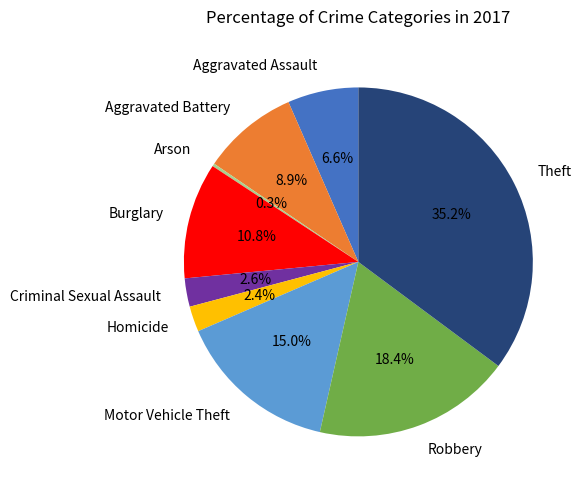

What is the largest slice in the pie chart?

Theft